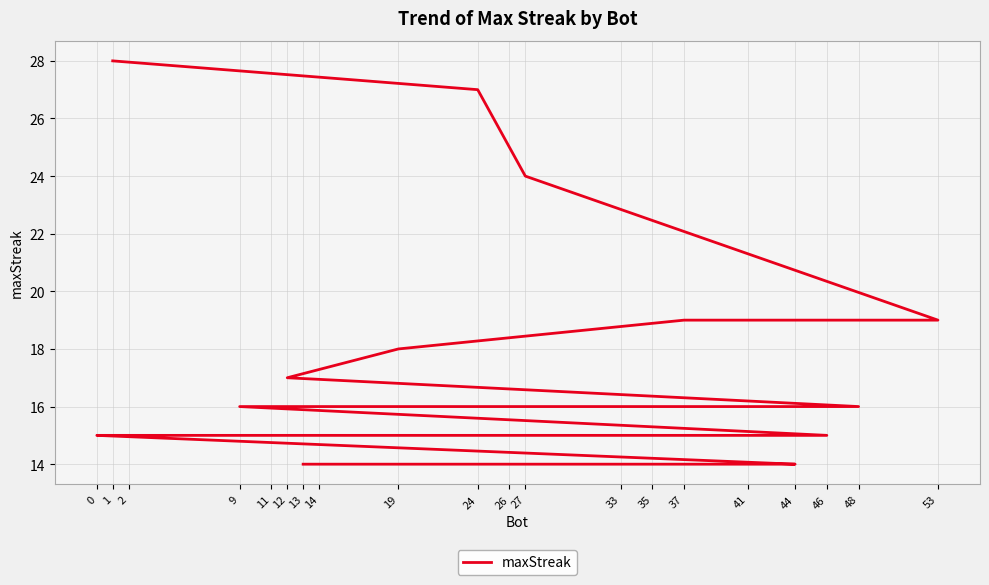

Which has a higher value, 44 or 26?

26